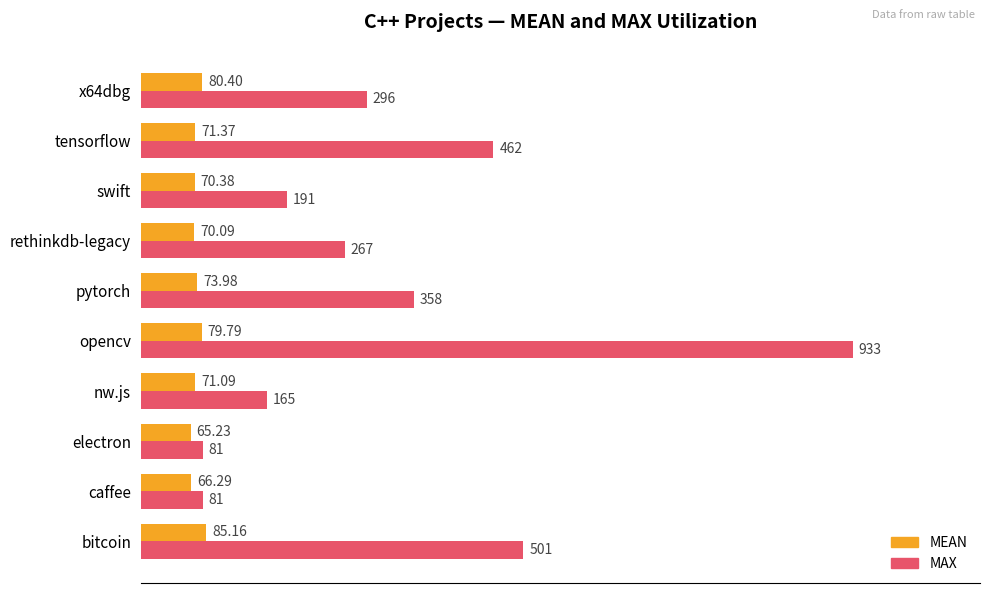

Which category has the lowest value across all series?

electron